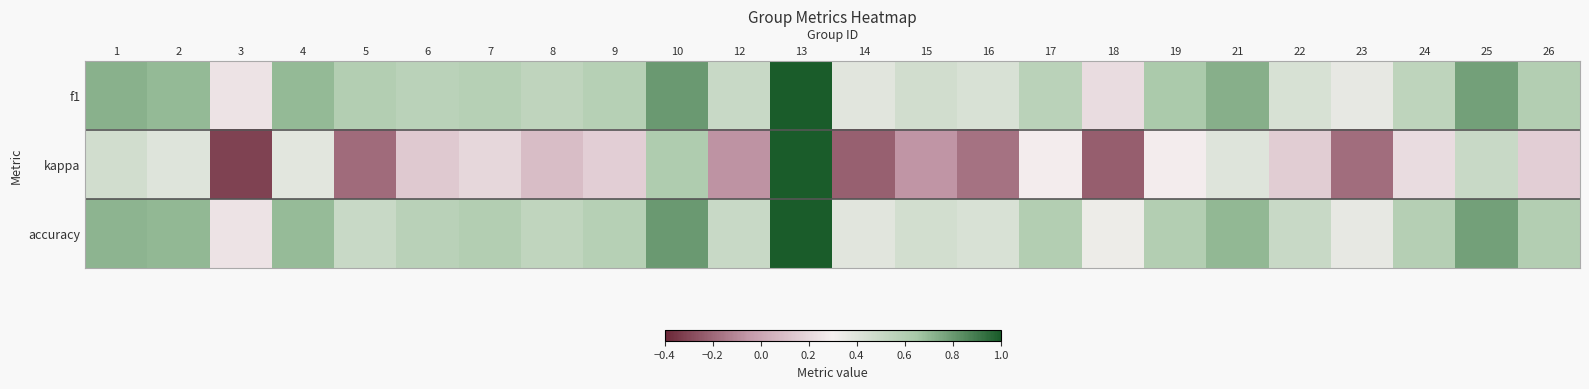

Which series has the widest spread of values?

kappa